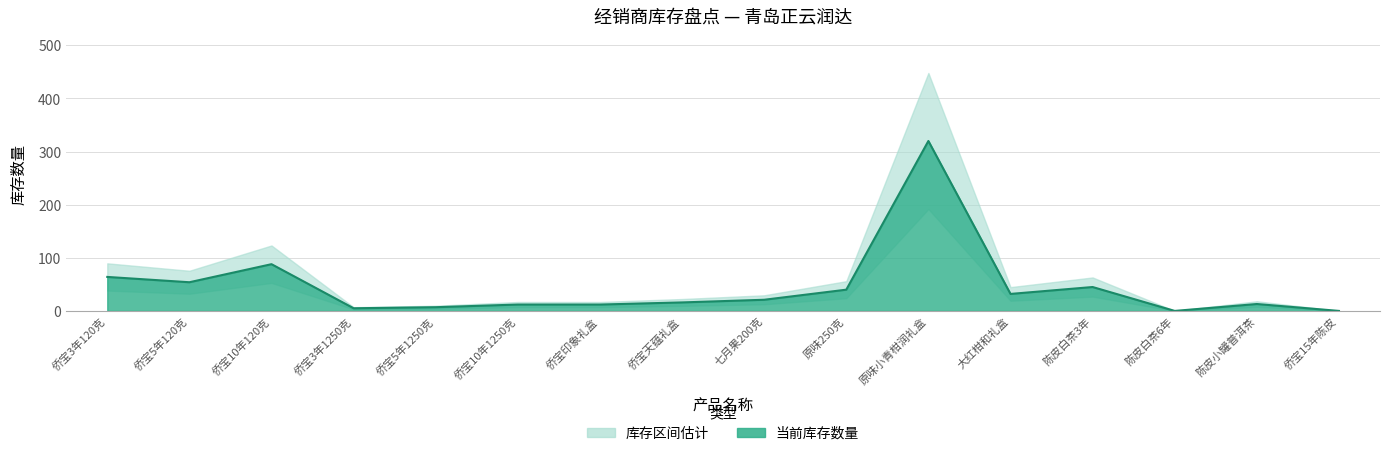

At which category does the chart reach its minimum across all series?

陈皮白茶6年